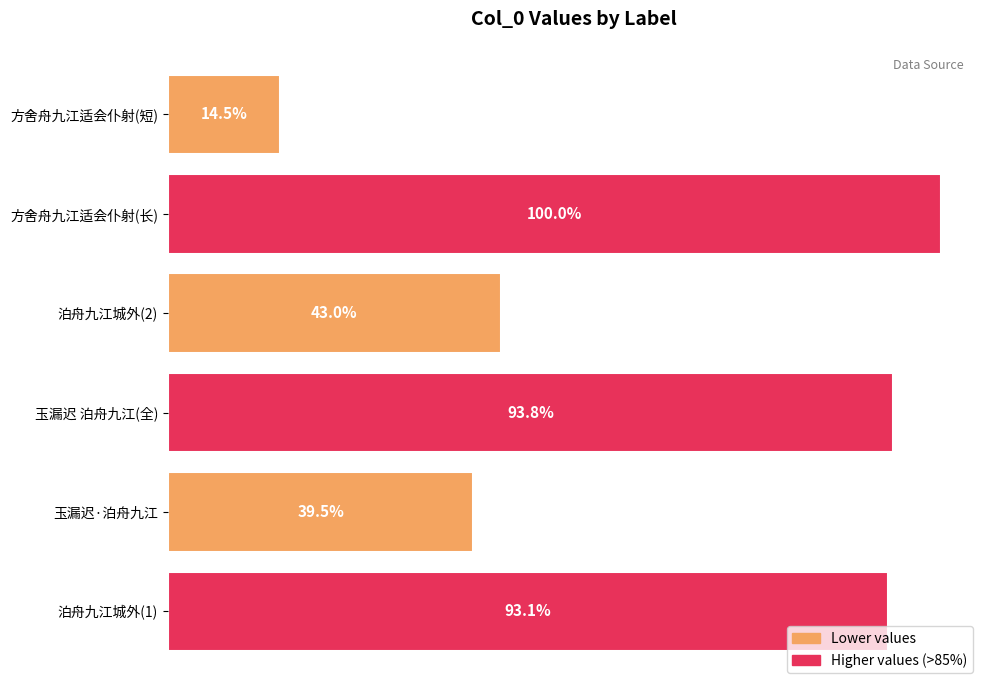

Does the chart contain any negative values?

No